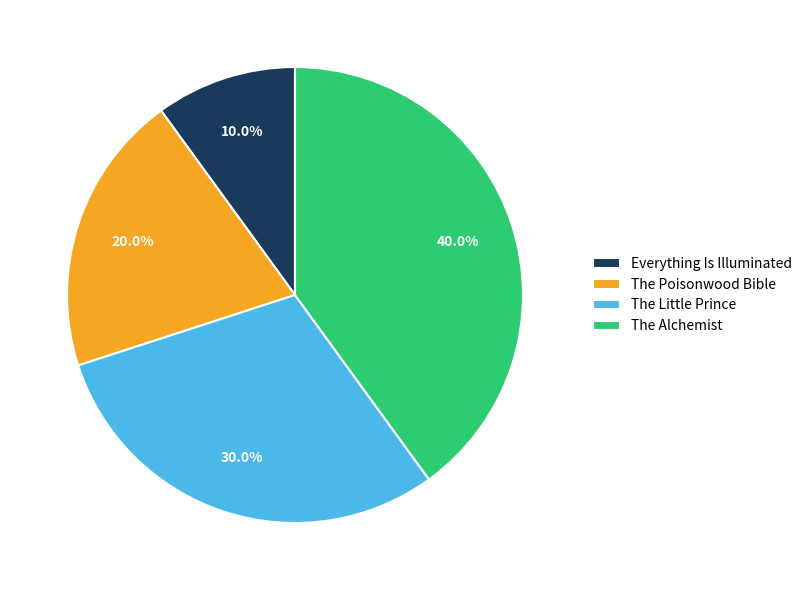

What is the smallest slice in the pie chart?

Everything Is Illuminated